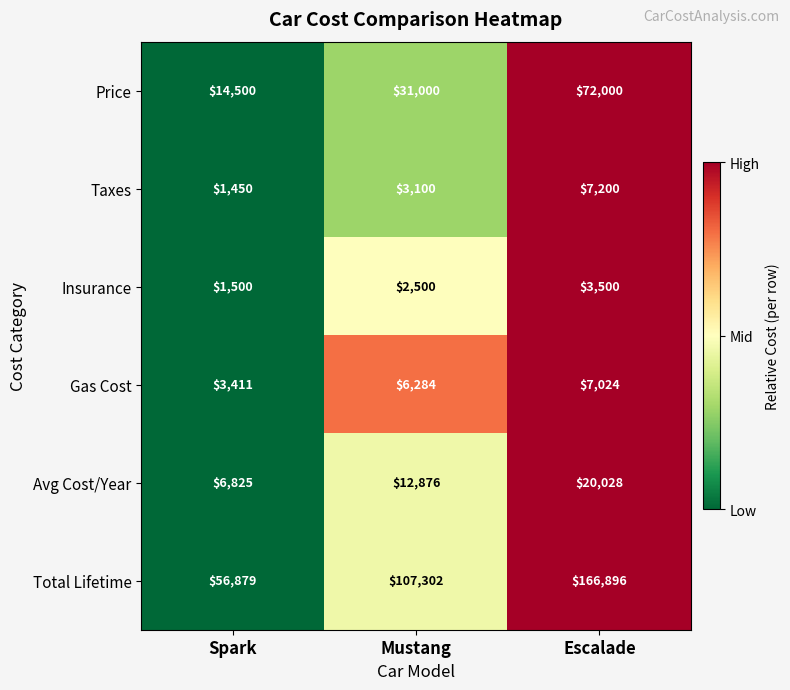

What is the total value across all series at Escalade?

276648